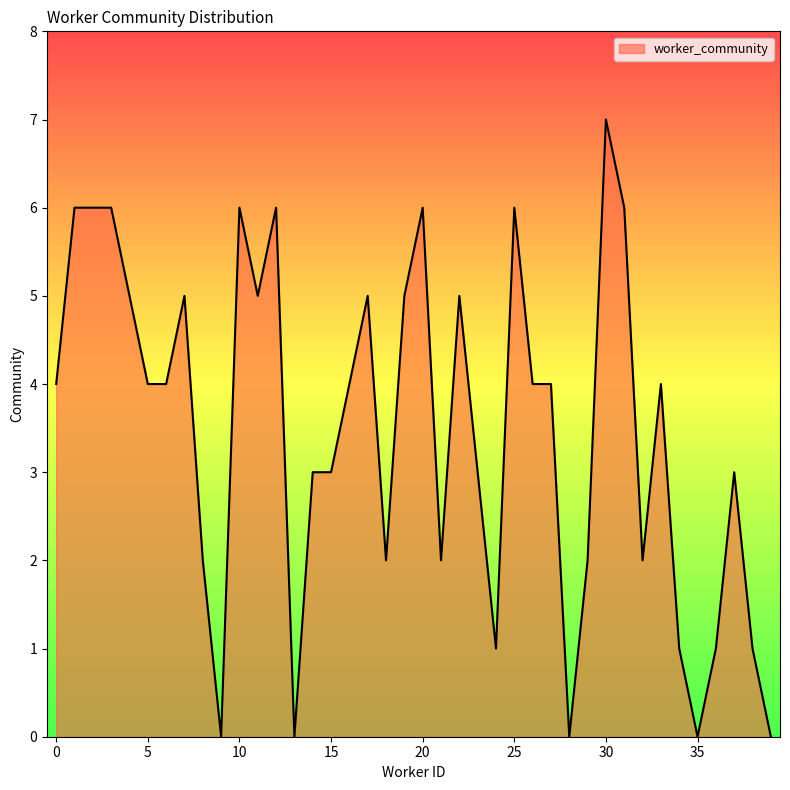

What is the difference between the maximum and minimum values?

7